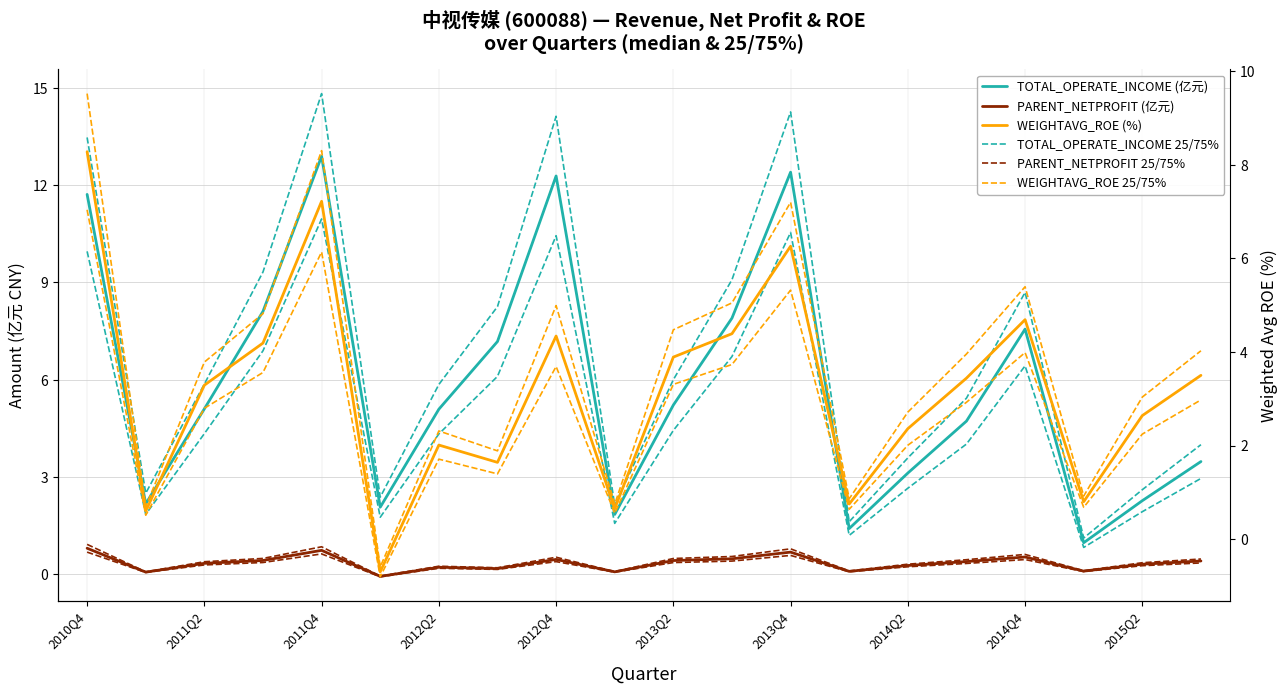

Reading right to left, what are all the values shown in this chart?

TOTAL_OPERATE_INCOME (亿元): 3.5	2.3	1.0	7.6	4.7	3.1	1.4	12.4	7.9	5.2	1.8	12.3	7.2	5.1	2.1	12.9	8.1	5.1	2.2	11.7
PARENT_NETPROFIT (亿元): 0.4	0.3	0.1	0.5	0.4	0.3	0.1	0.7	0.5	0.4	0.1	0.5	0.2	0.2	-0.1	0.7	0.4	0.3	0.1	0.8
TOTAL_OPERATE_INCOME 25/75%: 4.0	2.6	1.1	8.7	5.4	3.6	1.6	14.3	9.1	6.0	2.1	14.1	8.3	5.9	2.4	14.8	9.3	5.9	2.5	13.5
PARENT_NETPROFIT 25/75%: 0.5	0.4	0.1	0.6	0.4	0.3	0.1	0.8	0.5	0.5	0.1	0.5	0.2	0.2	-0.1	0.8	0.5	0.4	0.1	0.9
WEIGHTAVG_ROE (%): 3.5	2.6	0.8	4.7	3.4	2.4	0.8	6.3	4.4	3.9	0.7	4.3	1.6	2.0	-0.7	7.2	4.2	3.3	0.6	8.3
WEIGHTAVG_ROE 25/75%: 4.0	3.0	0.9	5.4	4.0	2.7	0.9	7.2	5.0	4.5	0.7	5.0	1.9	2.3	-0.6	8.3	4.8	3.8	0.7	9.5